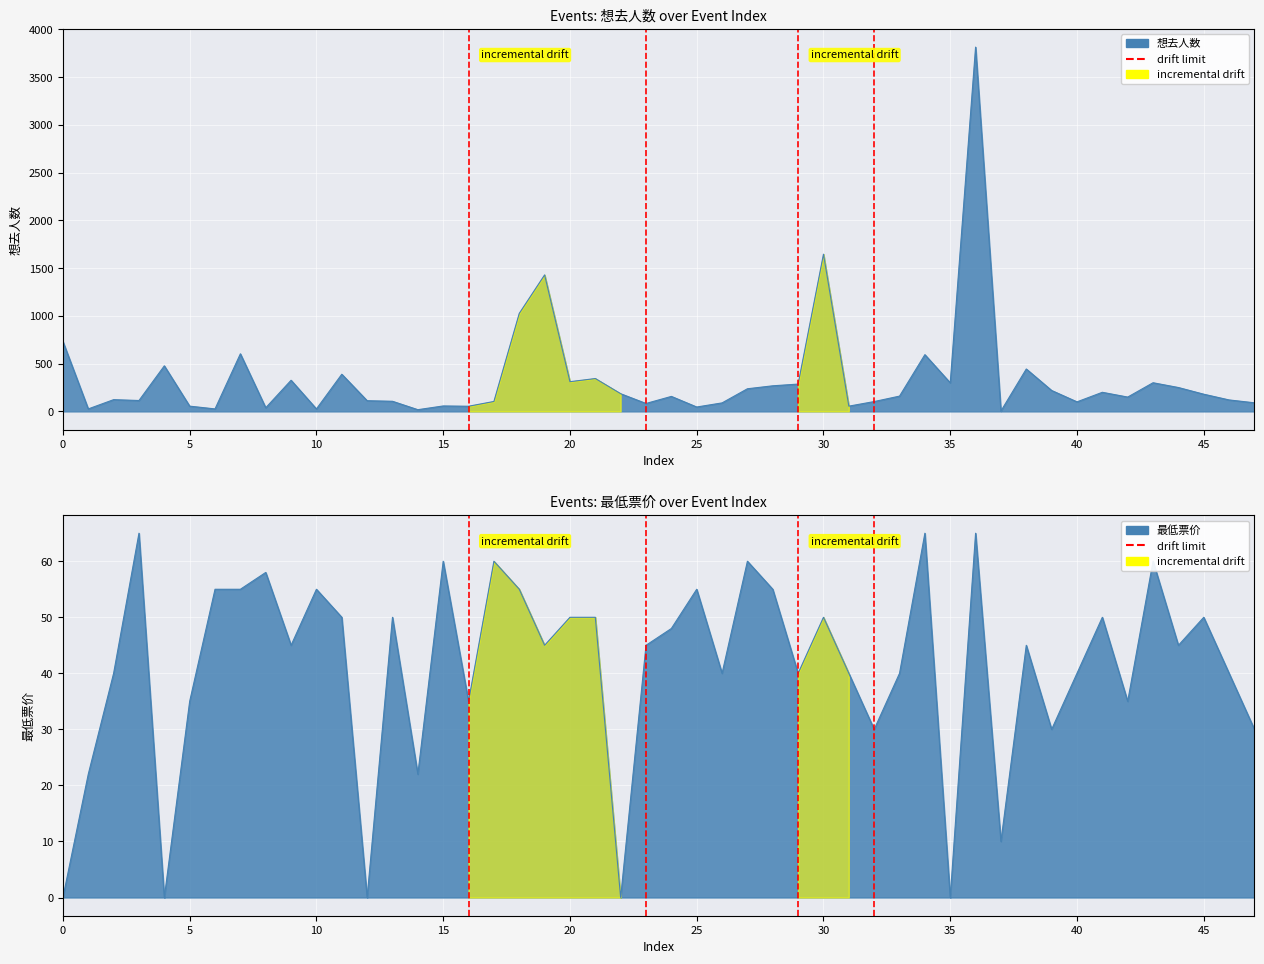

Is it true that the value at 0 is 1?

False